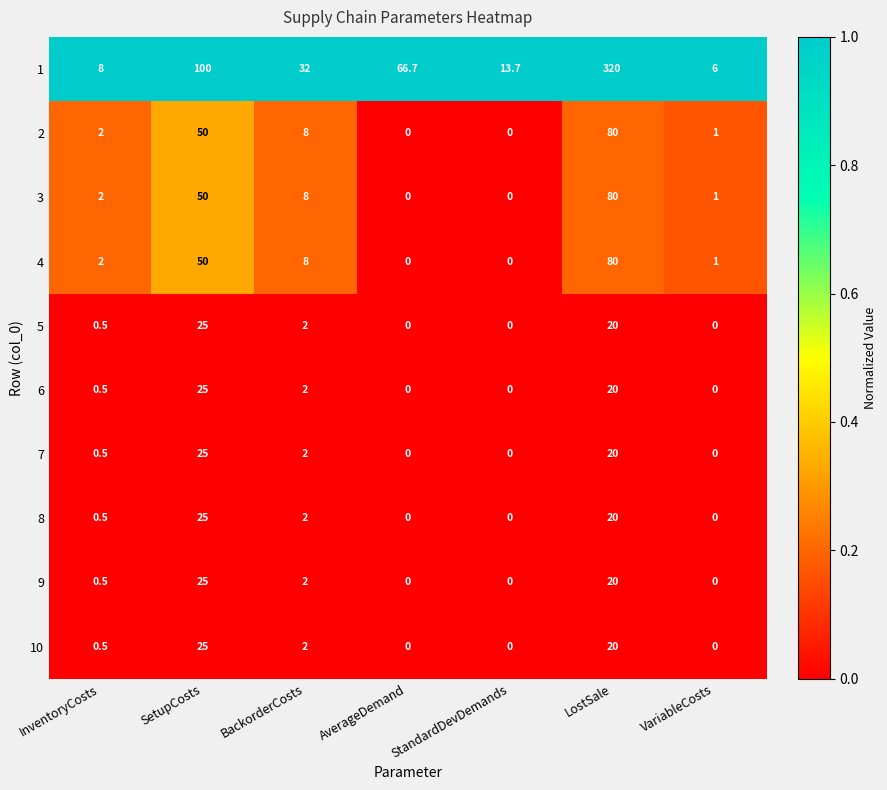

What is the greatest value displayed?

320.0